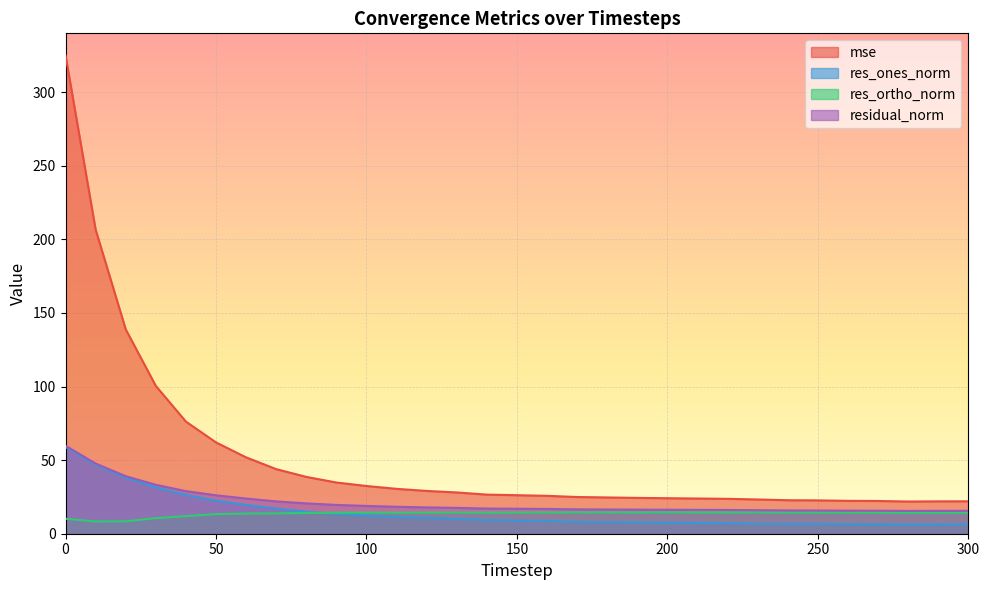

Reading left to right, what are all the values shown in this chart?

mse: 0=325.1	10=206.6	20=138.9	30=100.4	40=76.2	50=62.0	60=51.9	70=43.9	80=38.6	90=34.8	100=32.4	110=30.5	120=29.1	130=28.0	140=26.6	150=26.2	160=25.7	170=24.9	180=24.7	190=24.3	200=24.1	210=23.9	220=23.7	230=23.3	240=22.8	250=22.7	260=22.4	270=22.2	280=21.9	290=22.0	300=22.0
res_ones_norm: 0=58.9	10=46.9	20=38.2	30=31.5	40=26.4	50=22.5	60=19.6	70=17.1	80=15.0	90=13.4	100=12.3	110=11.5	120=10.7	130=10.0	140=9.3	150=9.0	160=8.7	170=8.0	180=7.8	190=7.7	200=7.4	210=7.3	220=7.2	230=6.8	240=6.6	250=6.6	260=6.4	270=6.4	280=6.2	290=6.2	300=6.3
res_ortho_norm: 0=10.2	10=8.3	20=8.4	30=10.6	40=12.0	50=13.3	60=13.7	70=13.8	80=14.1	90=14.2	100=14.3	110=14.3	120=14.3	130=14.4	140=14.3	150=14.4	160=14.4	170=14.5	180=14.5	190=14.5	200=14.5	210=14.5	220=14.5	230=14.5	240=14.4	250=14.3	260=14.3	270=14.3	280=14.2	290=14.2	300=14.2
residual_norm: 0=59.8	10=47.7	20=39.1	30=33.2	40=28.9	50=26.1	60=23.9	70=22.0	80=20.6	90=19.6	100=18.9	110=18.3	120=17.9	130=17.6	140=17.1	150=17.0	160=16.8	170=16.6	180=16.5	190=16.4	200=16.3	210=16.2	220=16.2	230=16.0	240=15.8	250=15.8	260=15.7	270=15.6	280=15.5	290=15.6	300=15.6